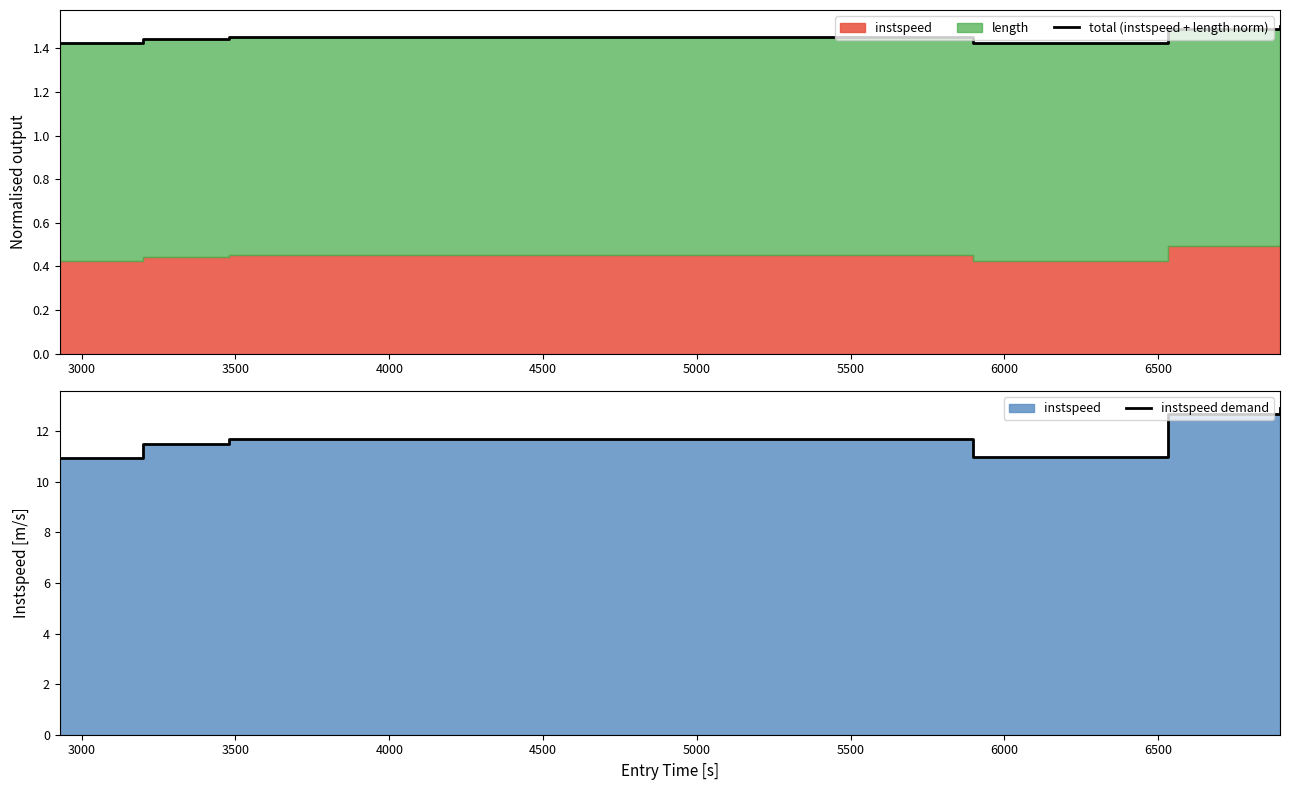

Reading right to left, transcribe all the data shown in this chart.

total (instspeed + length norm): 1.5	1.5	1.4	1.5	1.4	1.4
instspeed demand: 12.9	12.7	11.0	11.7	11.5	10.9